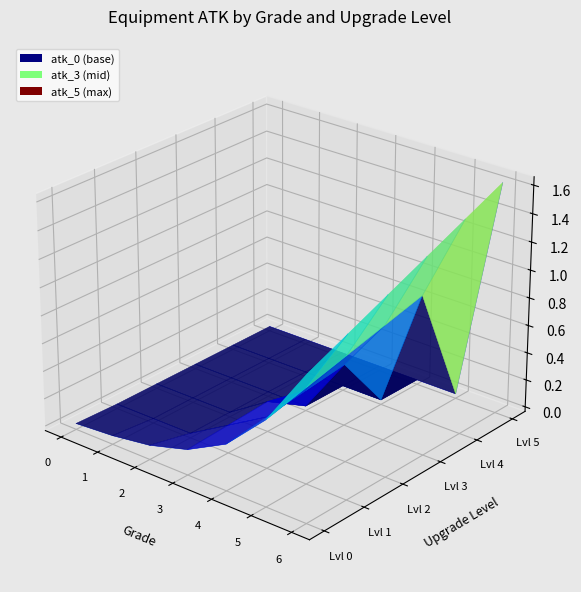

True or false: the data shows -0.0 at 0.

True